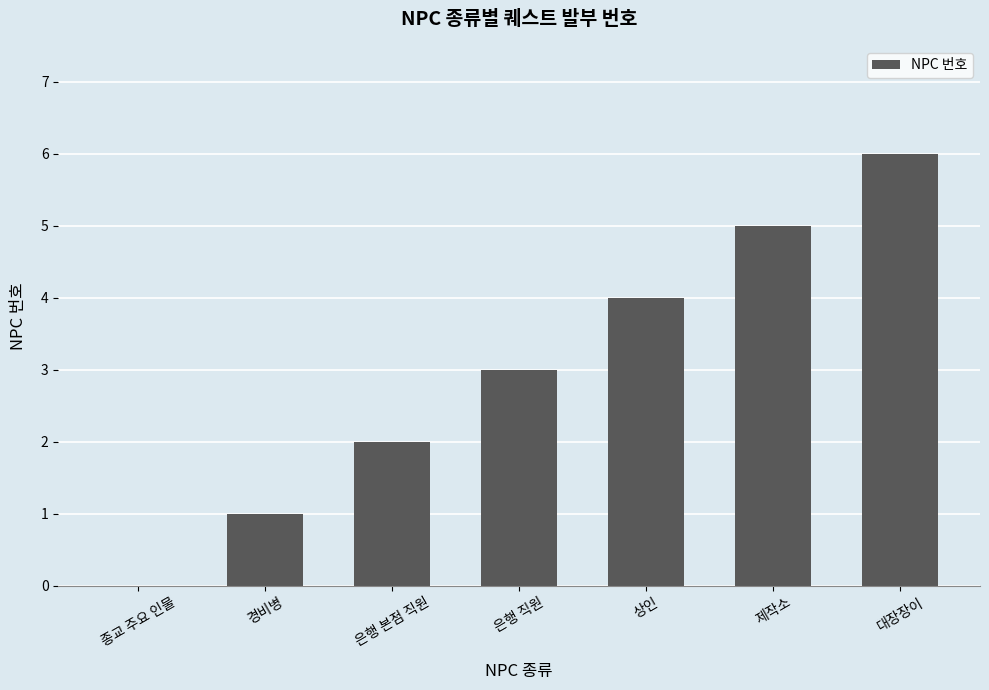

What is the maximum value shown in the chart?

6